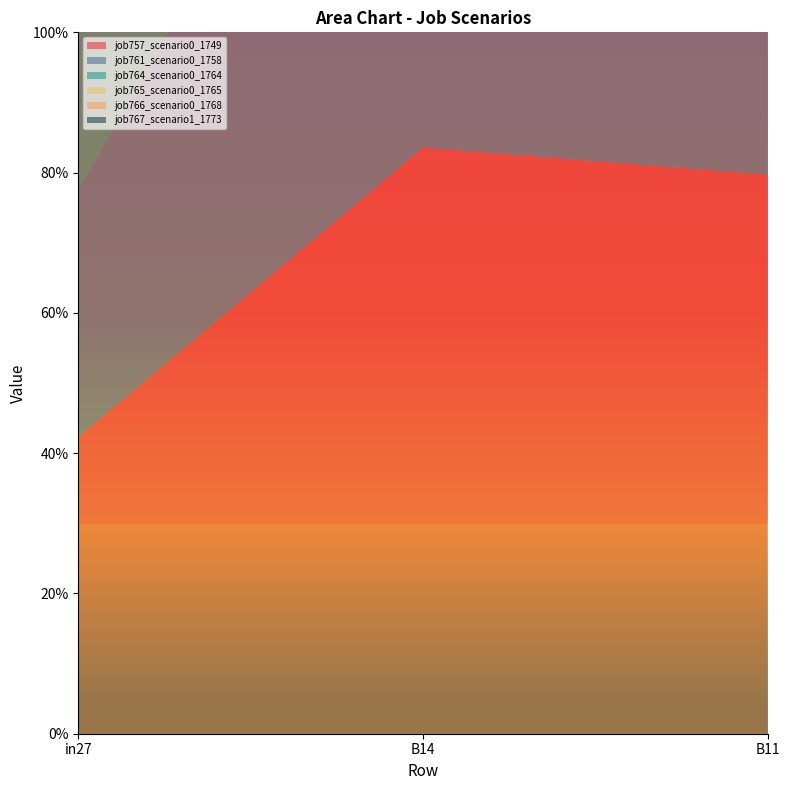

Reading right to left, extract all data points from this chart.

job757_scenario0_1749: 0.8	0.8	0.4
job761_scenario0_1758: 0.8	0.8	0.4
job764_scenario0_1764: 0.6	0.7	0.3
job765_scenario0_1765: 0.6	0.7	0.3
job766_scenario0_1768: 0.6	0.6	0.2
job767_scenario1_1773: 0.4	0.5	0.0